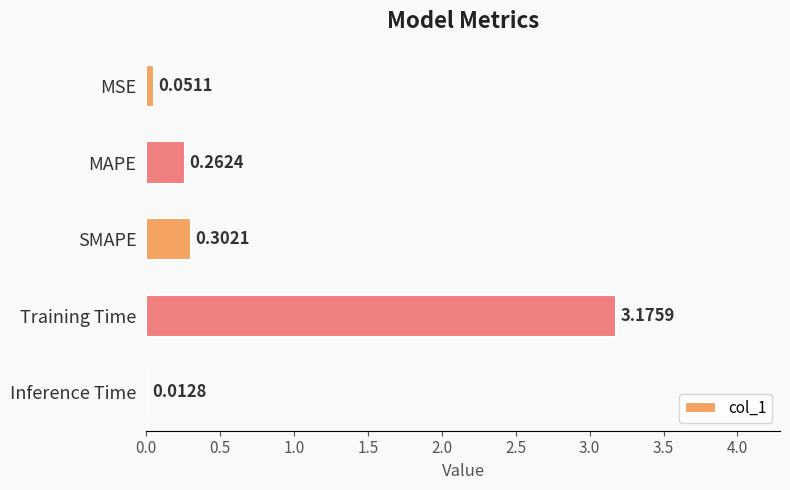

What is the sum of all values?

3.8